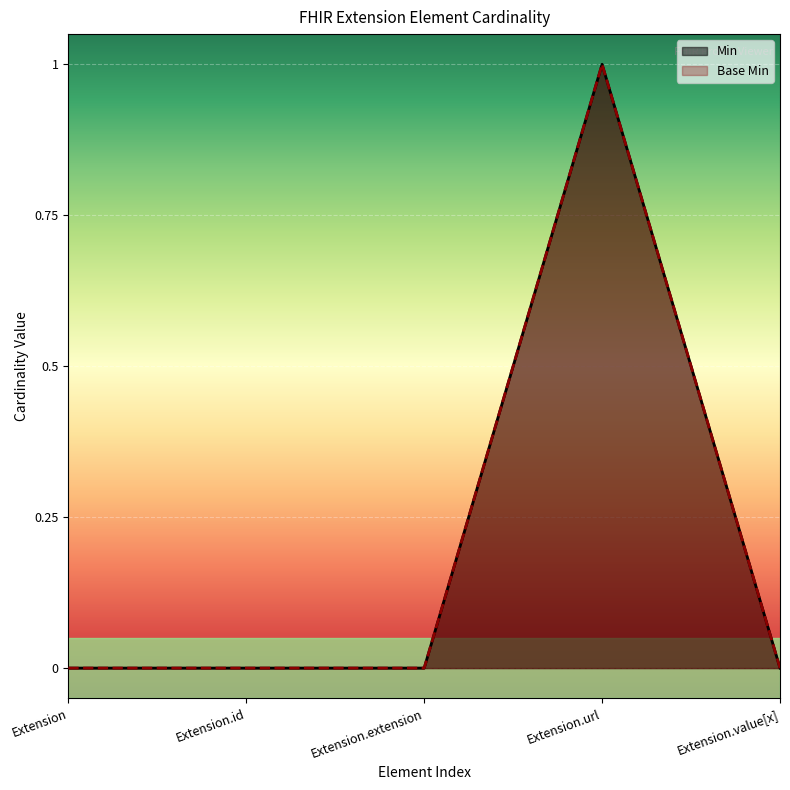

At which category does the chart reach its peak across all series?

Extension.url